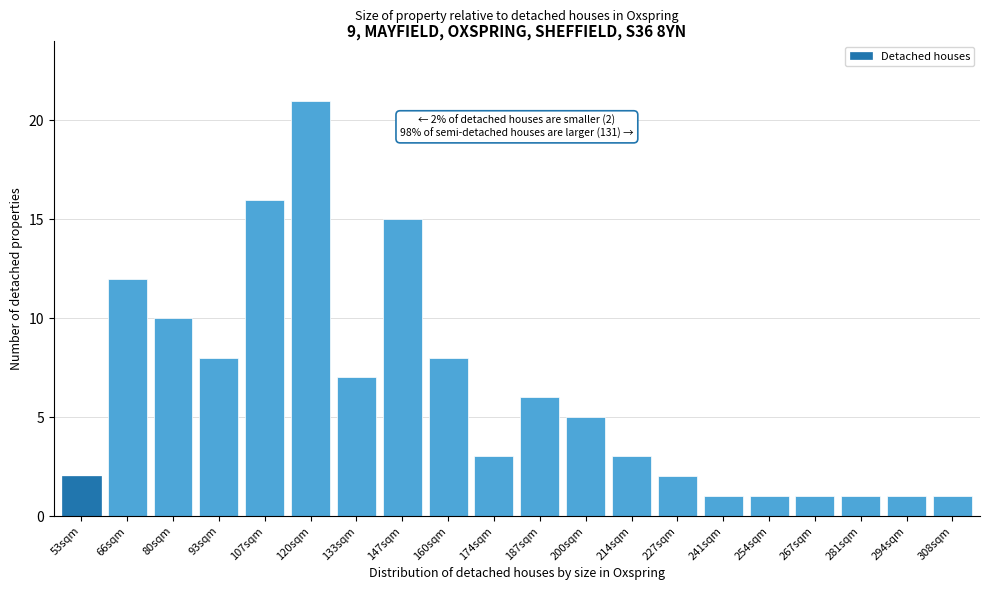

Reading left to right, extract all data points from this chart.

2	12	10	8	16	21	7	15	8	3	6	5	3	2	1	1	1	1	1	1